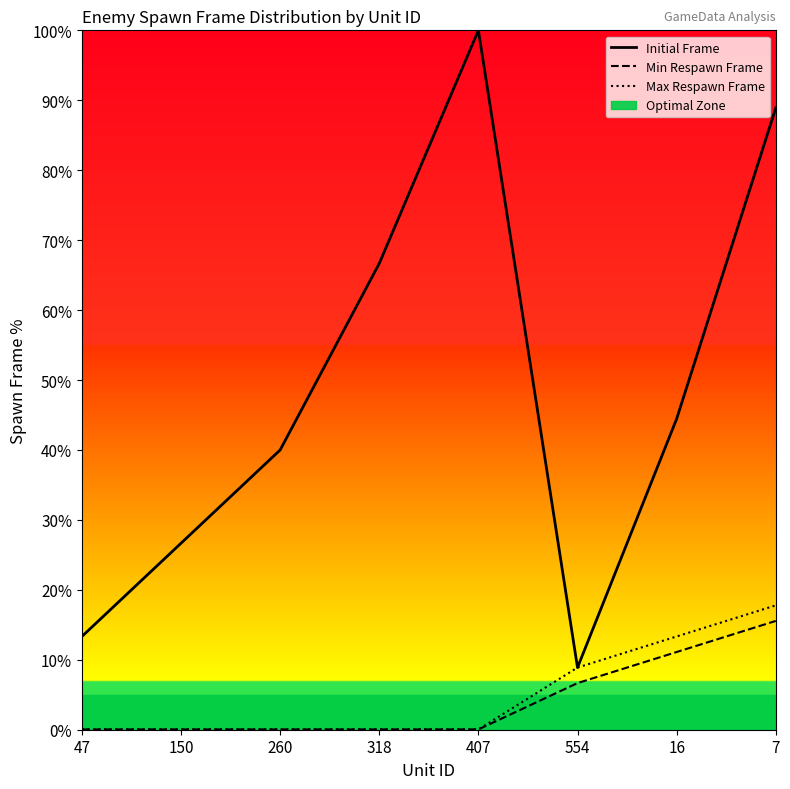

True or false: Initial Frame has a value of 179.6 at 407.

False